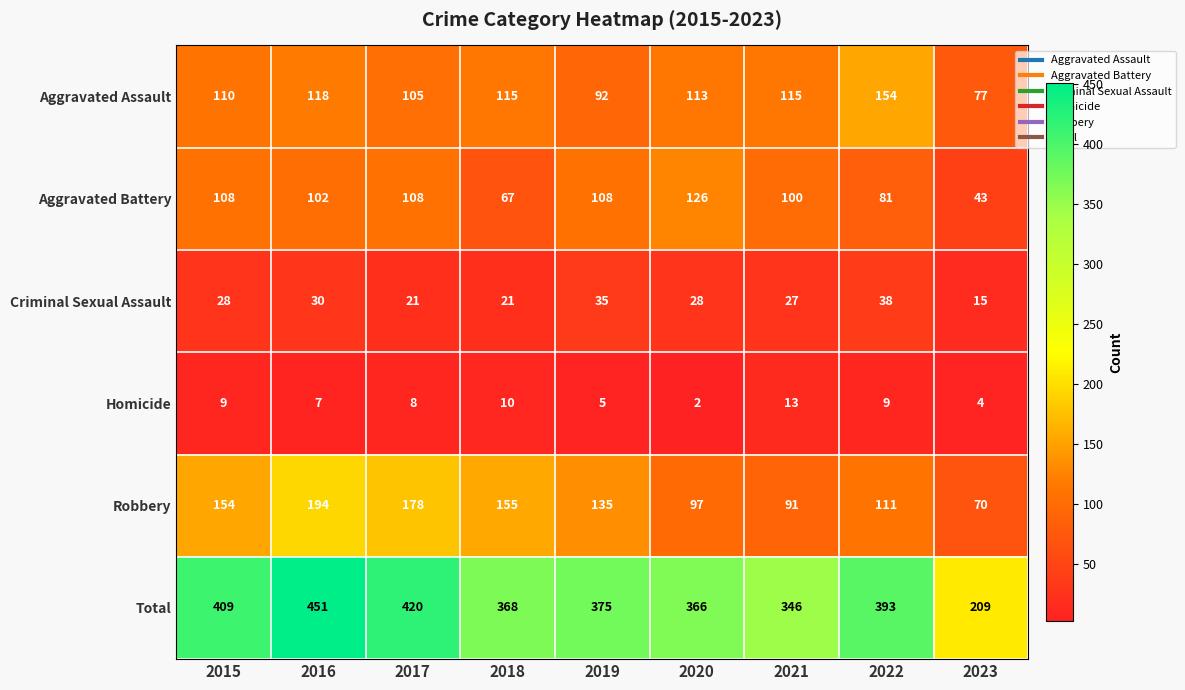

Rank the series by their maximum value, from highest to lowest.

Total, Robbery, Aggravated Assault, Aggravated Battery, Criminal Sexual Assault, Homicide